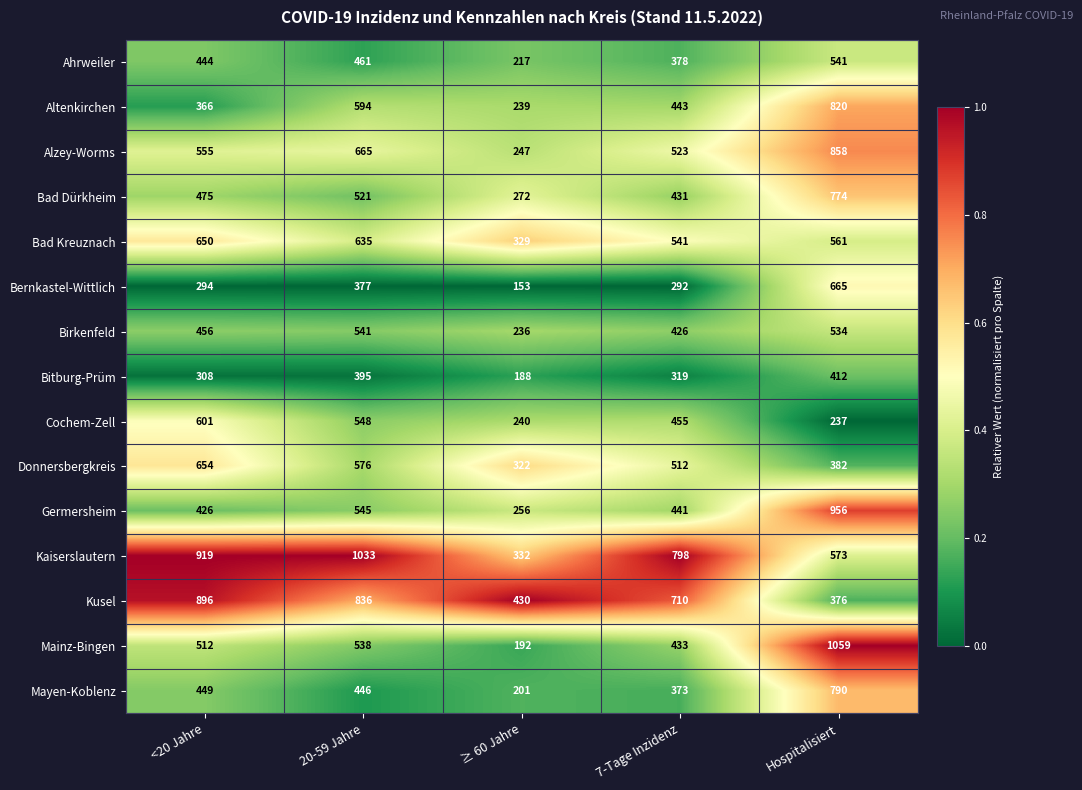

At which category does the chart reach its peak across all series?

Hospitalisiert